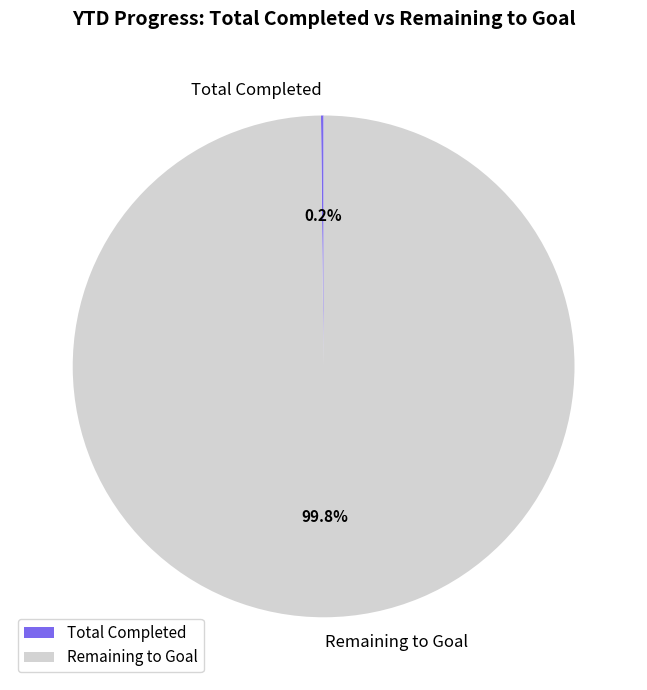

What is the largest slice in the pie chart?

Remaining to Goal